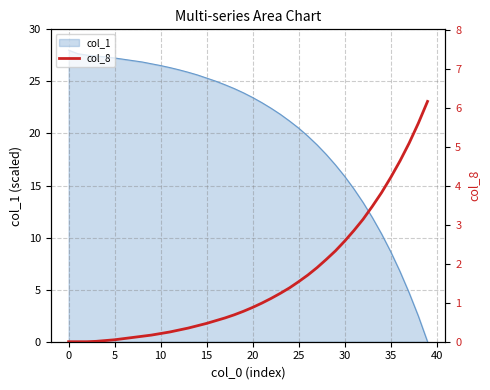

The col_1 series shows 42.2 at 15. True or false?

False